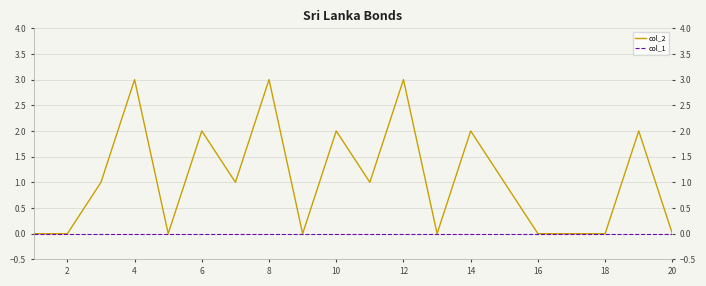

Which series has the largest range (max minus min)?

col_2